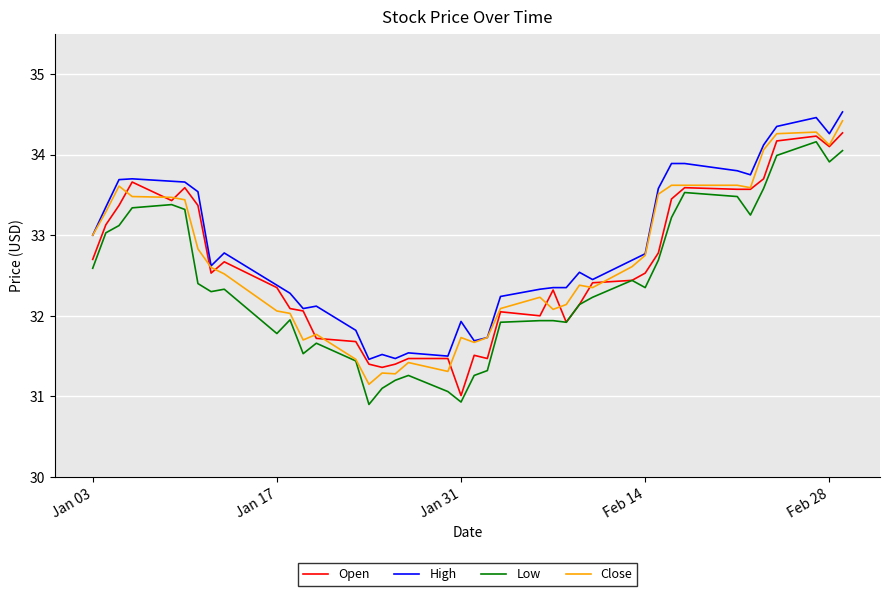

What is the highest value of the Open series?

34.3